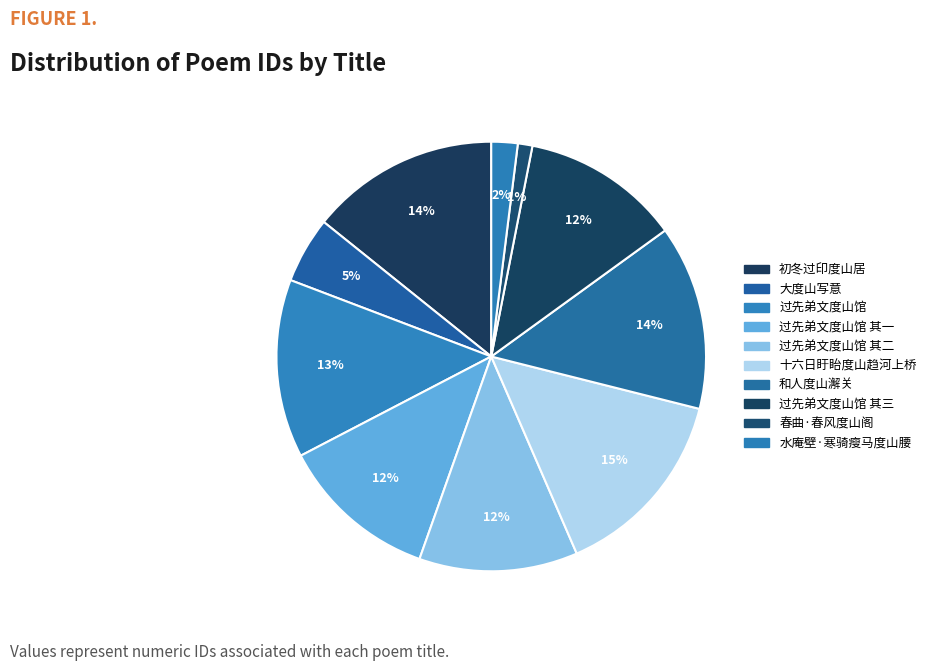

To the nearest percent, what is the difference between the 过先弟文度山馆 其三 and 水庵壁·寒骑瘦马度山腰 slice percentages?

10%